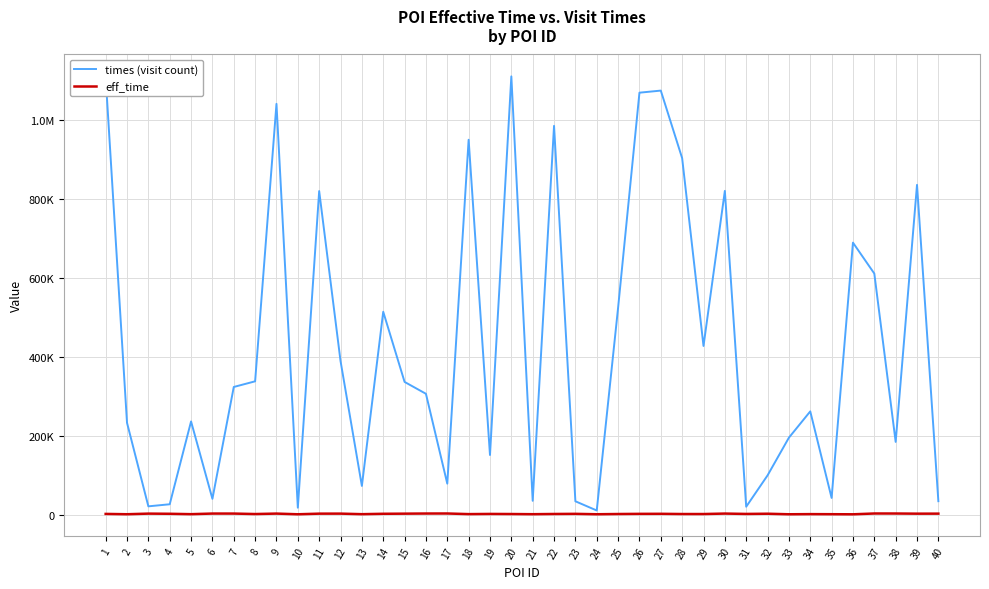

Is this an area chart (filled region under the line)?

No